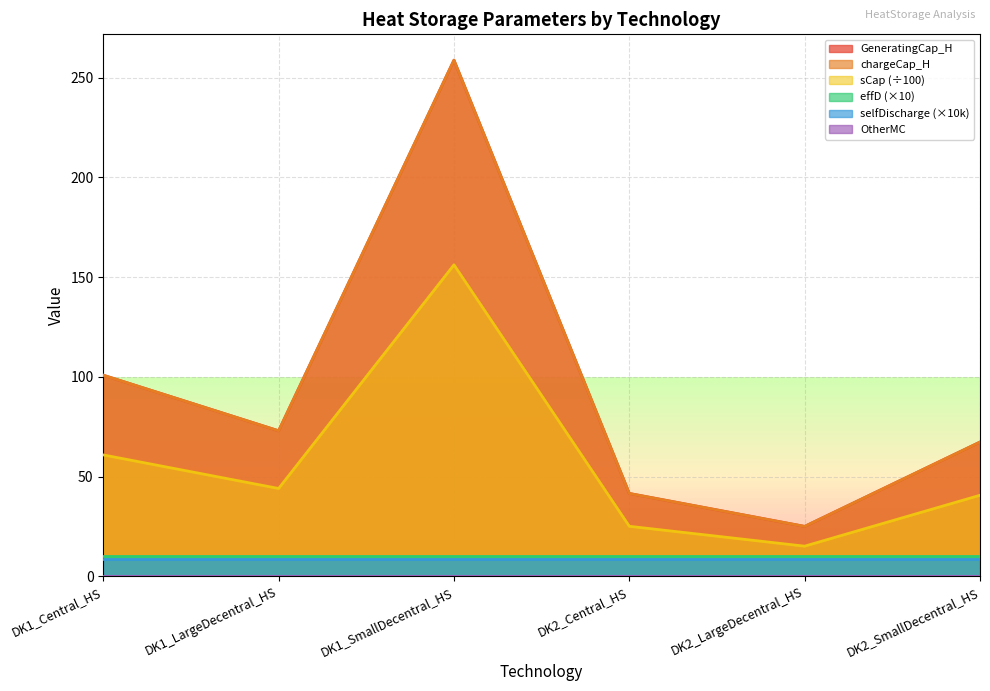

At which label is sCap closest to 85?

DK1_Central_HS